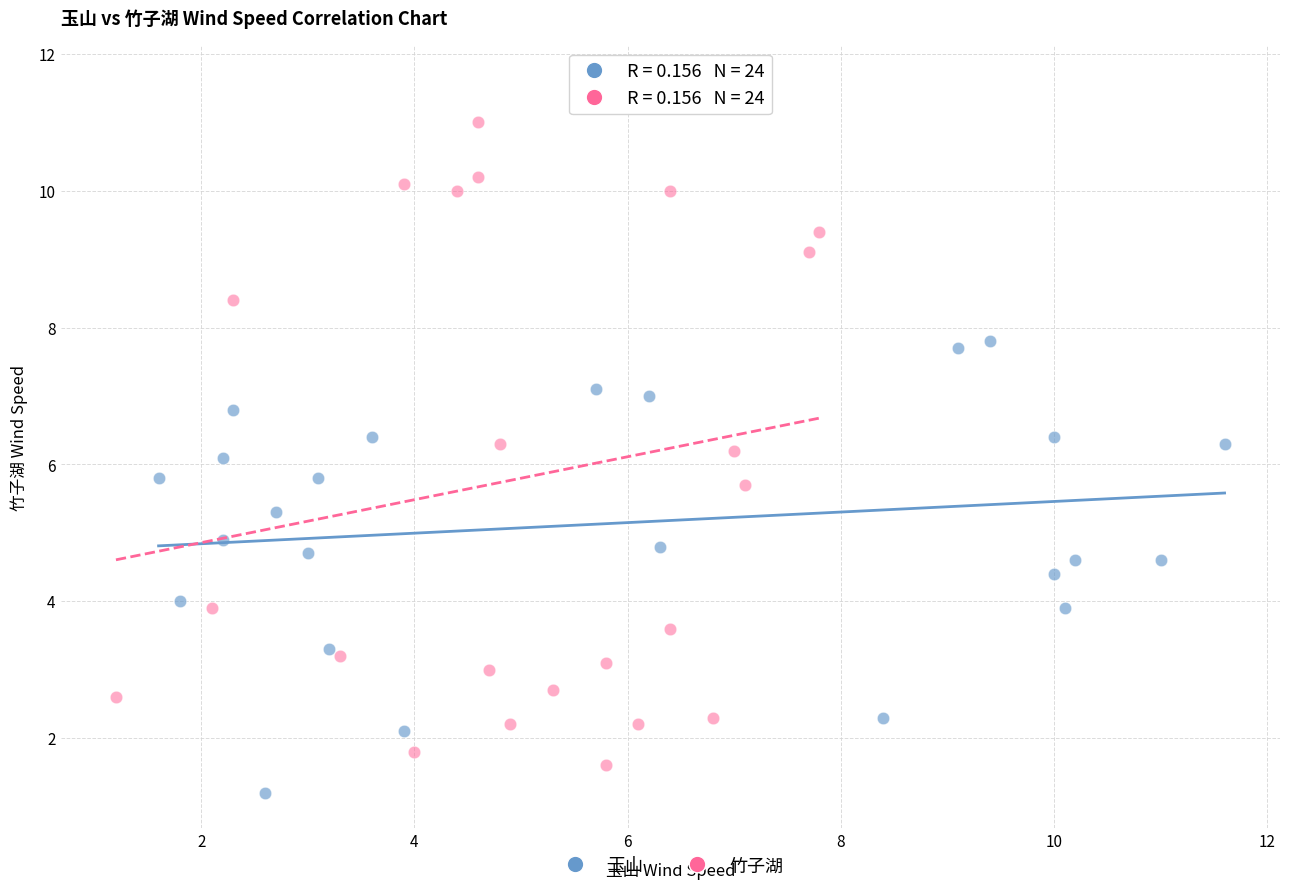

Which series has the largest Y range (max minus min)?

竹子湖